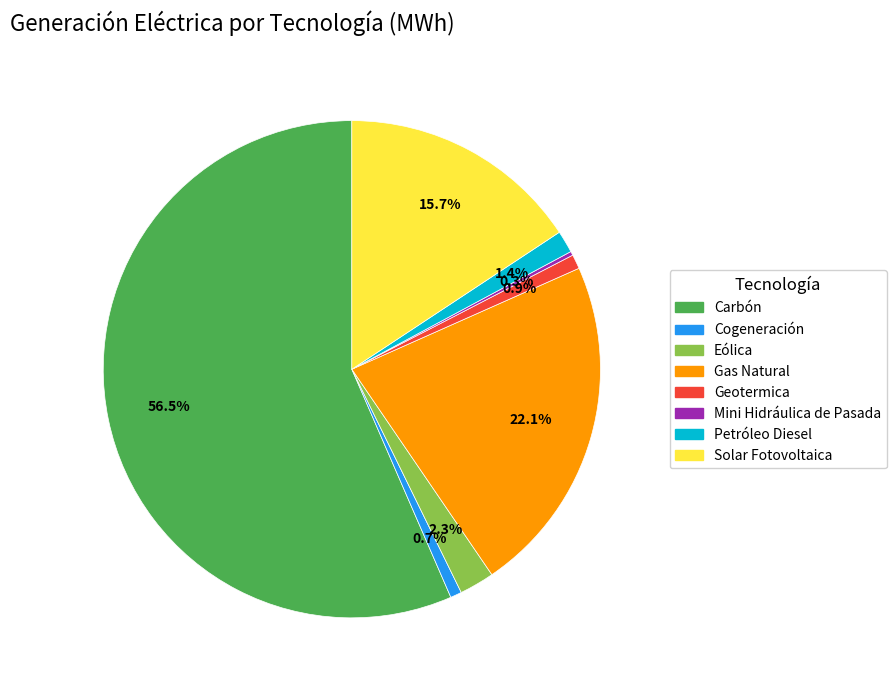

Is the sum of Petróleo Diesel and Carbón greater than half?

Yes